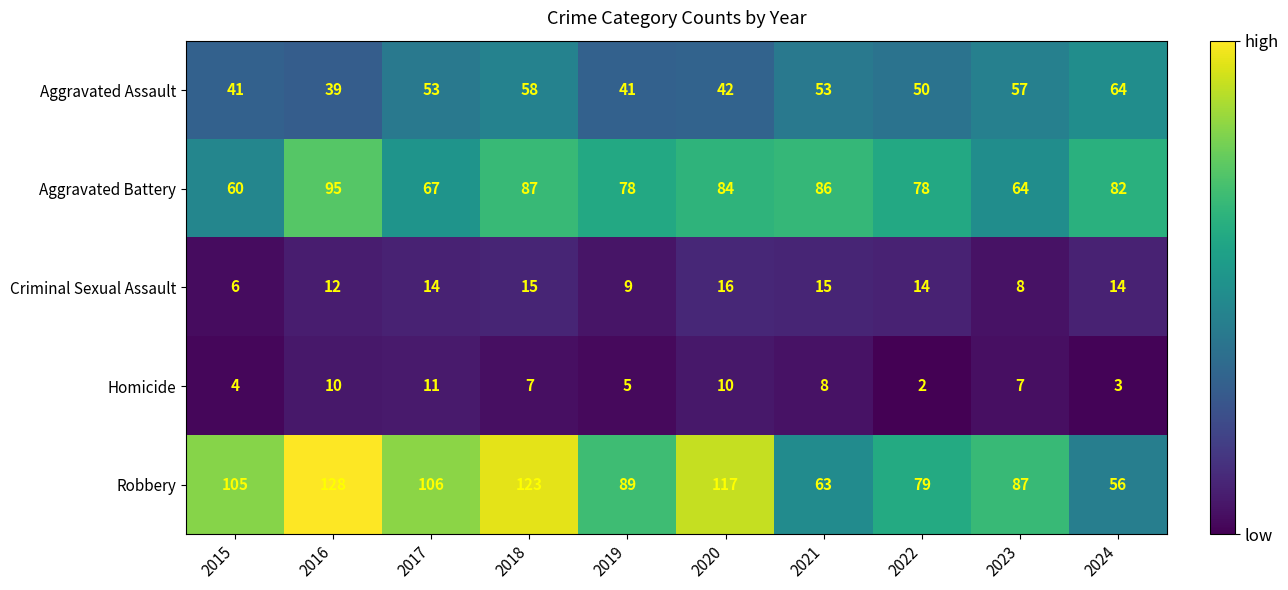

Between 2018 and 2022, which series saw the biggest shift?

Robbery